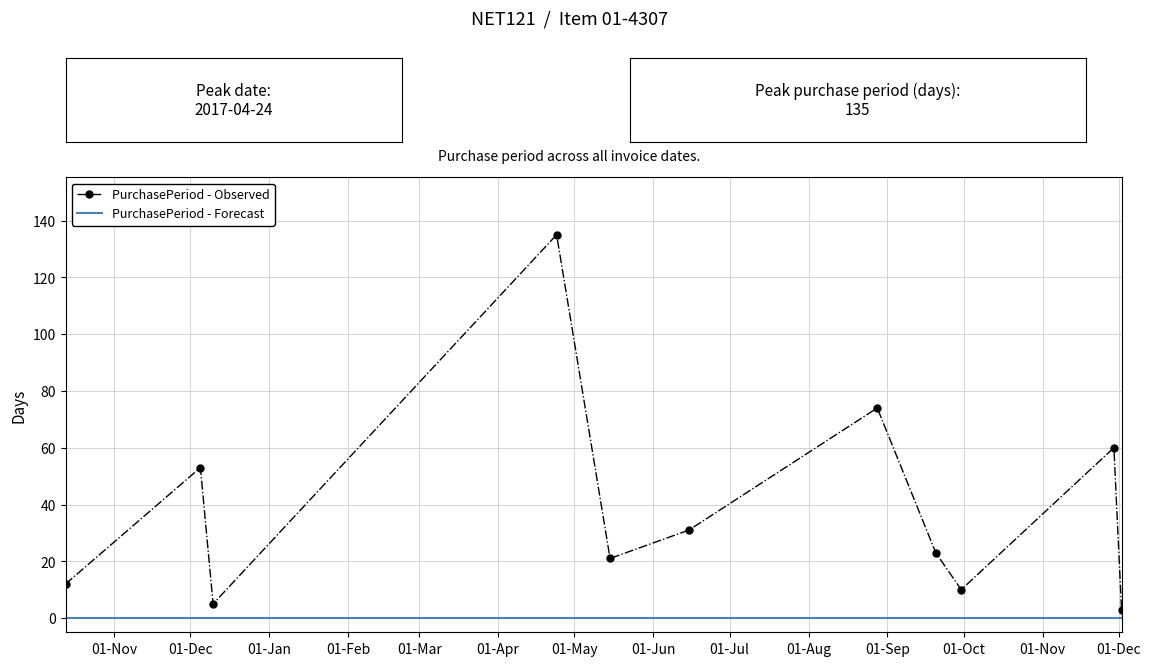

What position from the right is 2017-08-28?

5